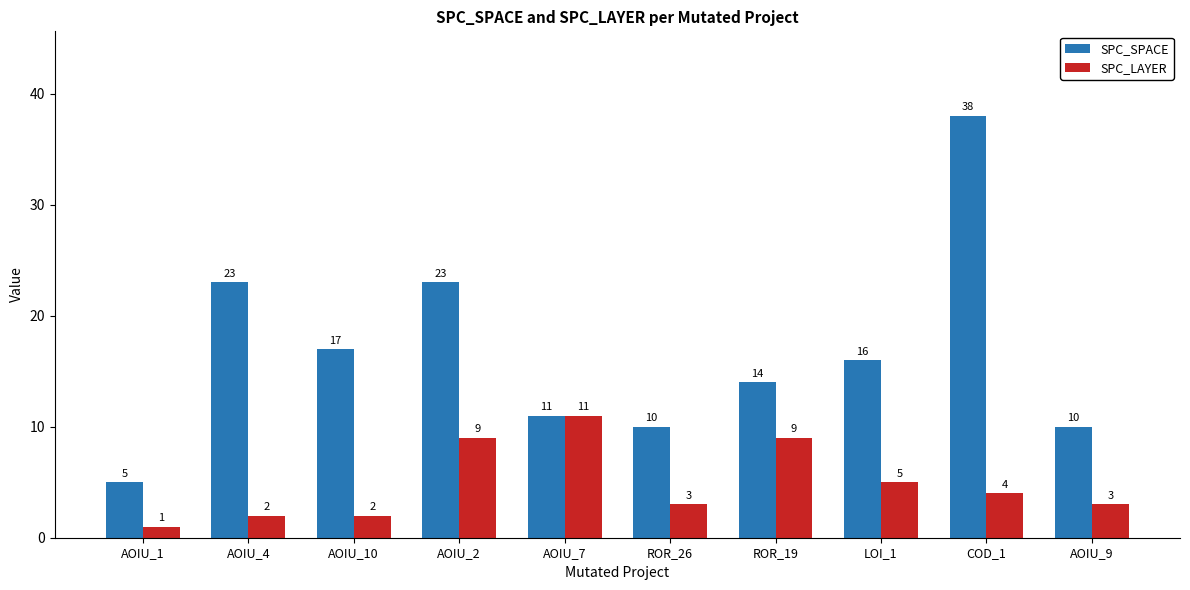

What position from the left is ROR_26?

6